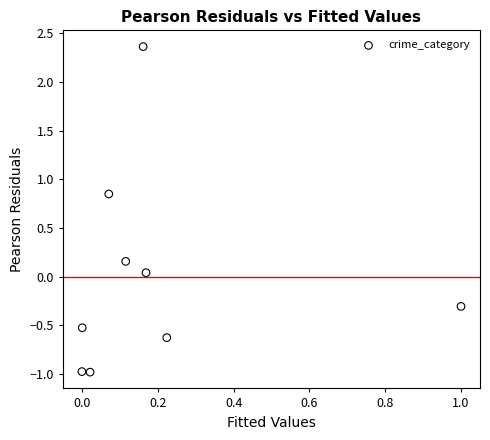

What is the range of X values (max minus min)?

1.0